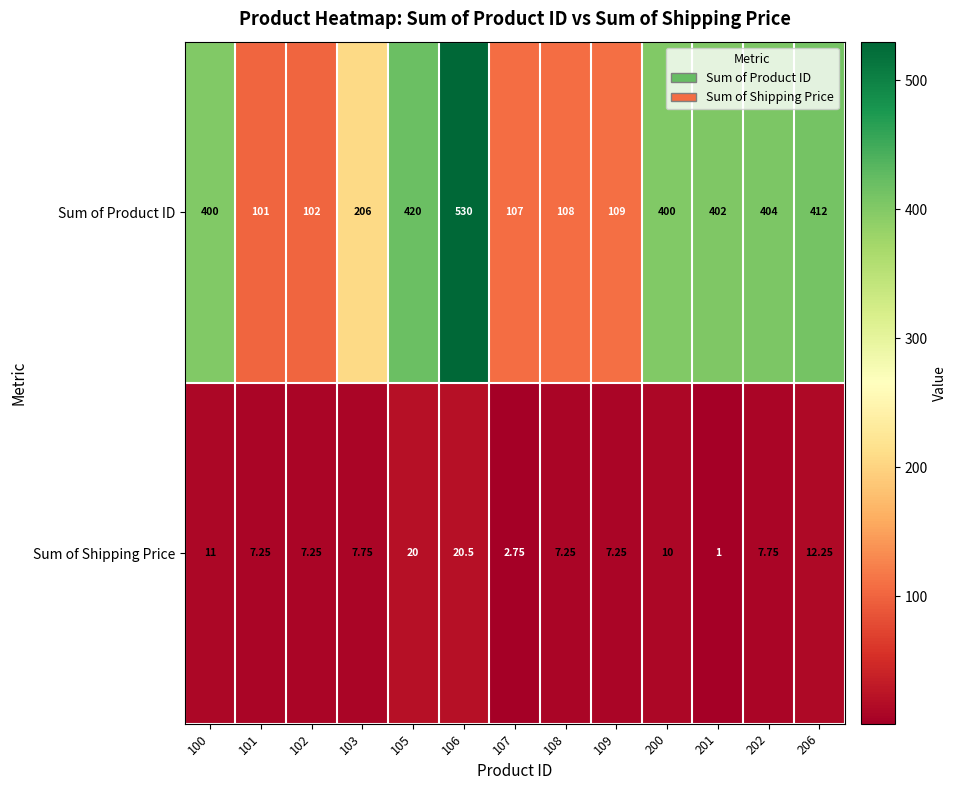

How many distinct data groups are displayed?

2